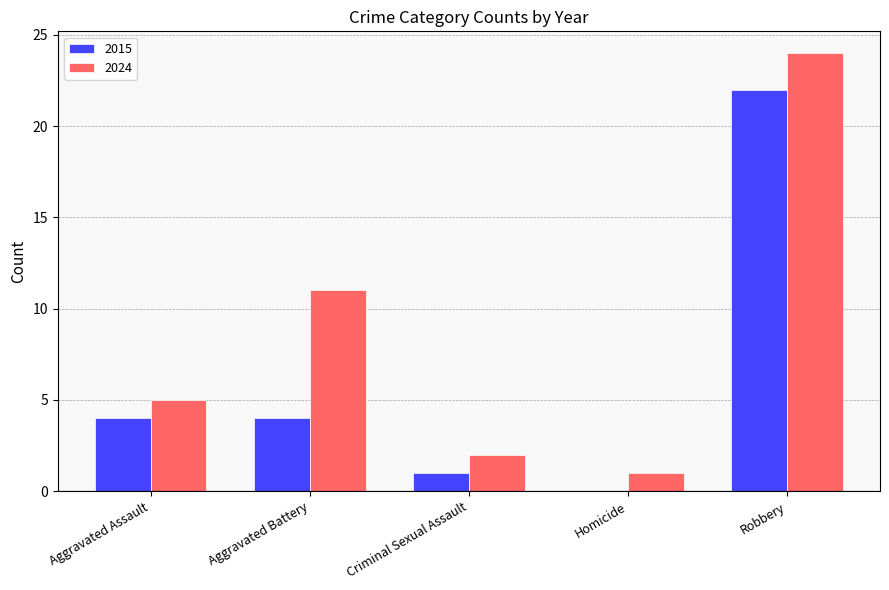

At which category is the sum across all series the highest?

Robbery